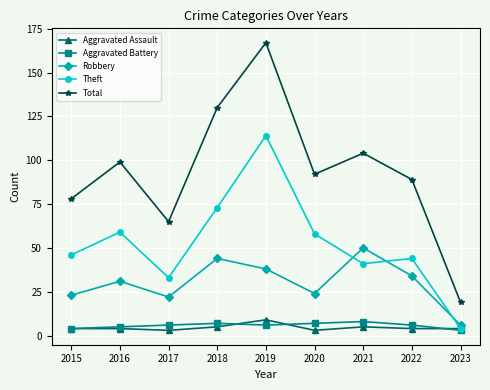

Rank the categories by Total value from lowest to highest.

2023, 2017, 2015, 2022, 2020, 2016, 2021, 2018, 2019